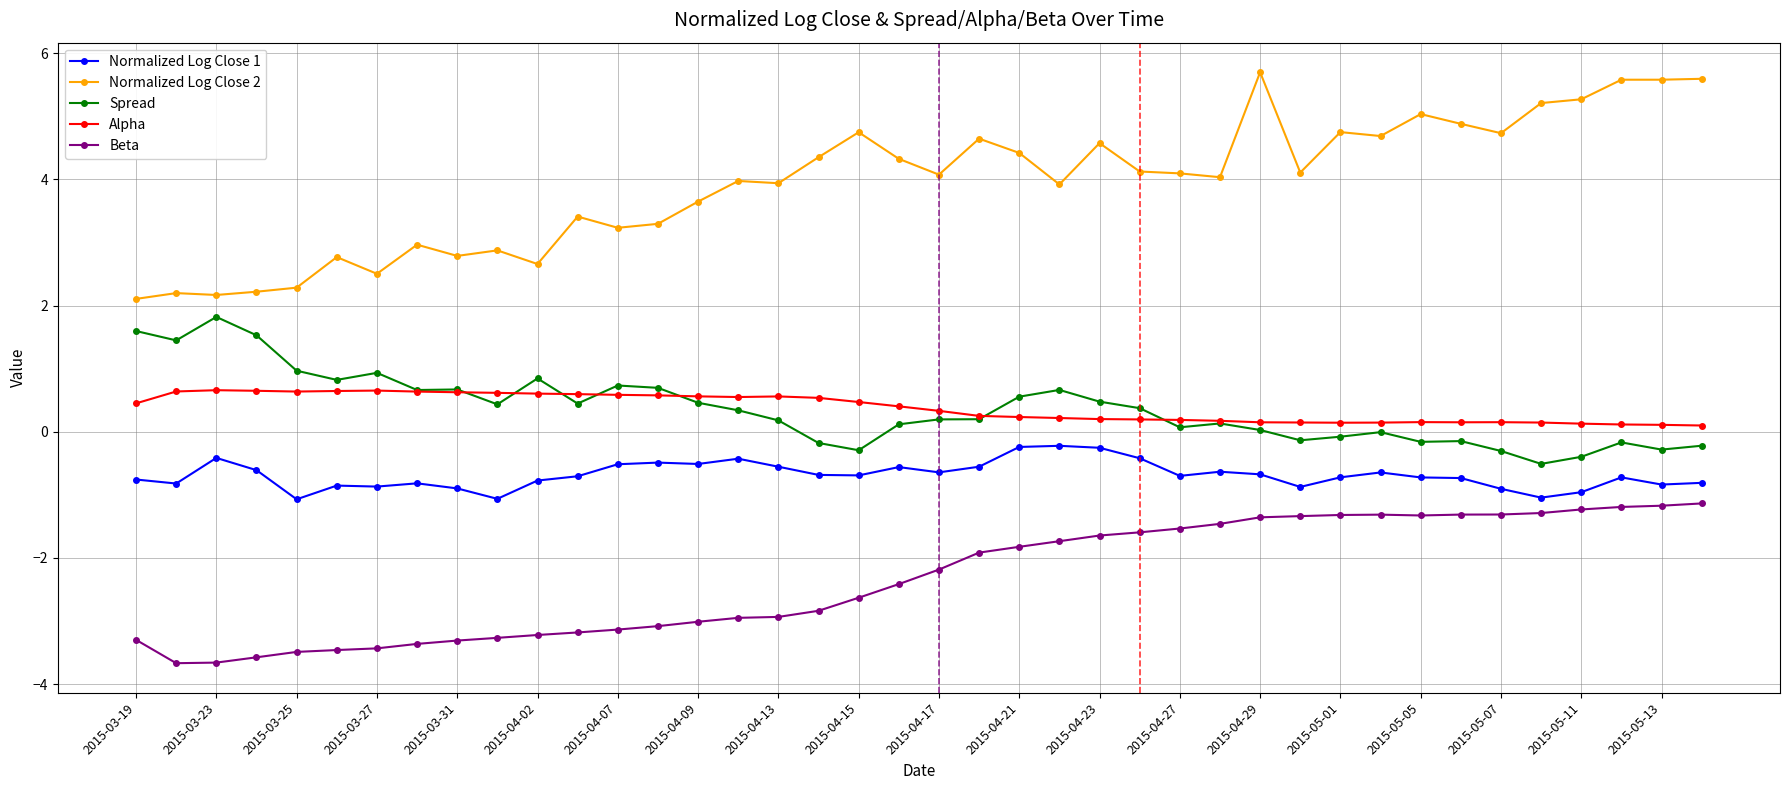

Which series has the largest range (max minus min)?

Normalized Log Close 2